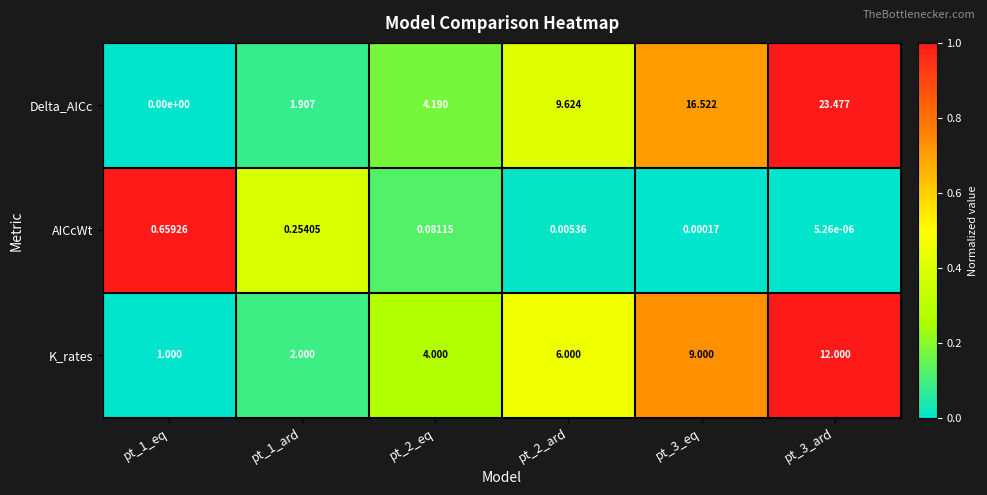

Rank the series by their average value, from highest to lowest.

Delta_AICc, K_rates, AICcWt